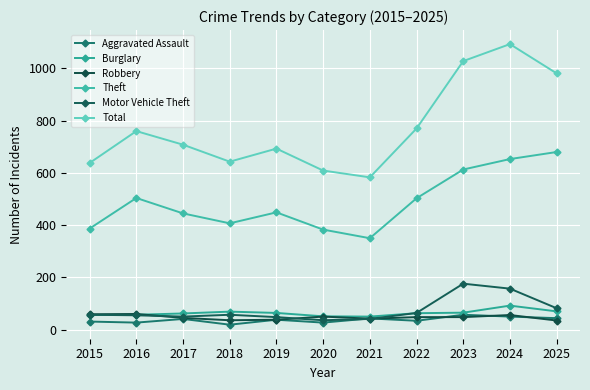

True or false: Motor Vehicle Theft has a value of 48 at 2019.

True